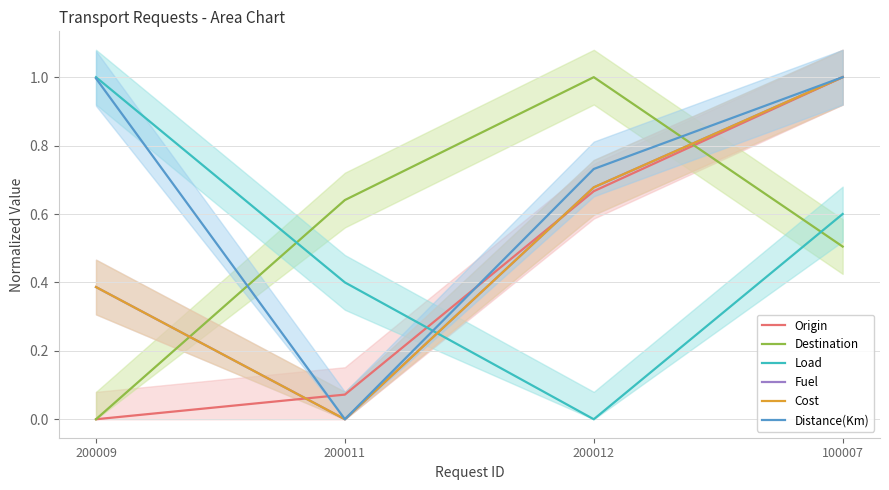

What is the sum of the Distance(Km) values at 200009 and 200011?

1.0